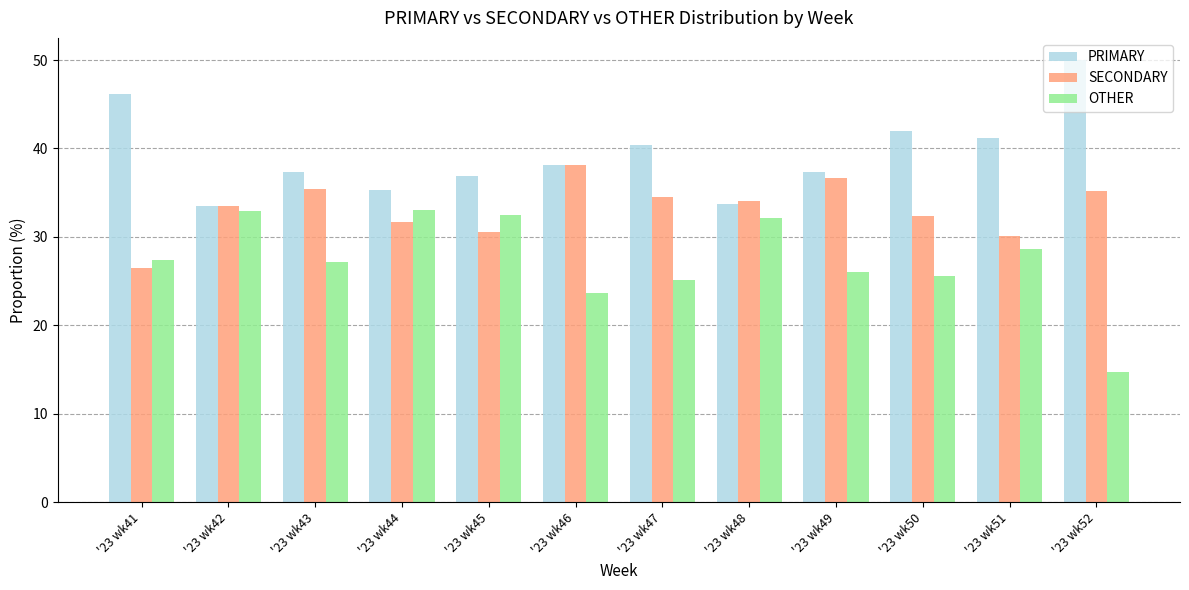

Is the value of SECONDARY at '23 wk50 greater than the value of PRIMARY at '23 wk49?

No